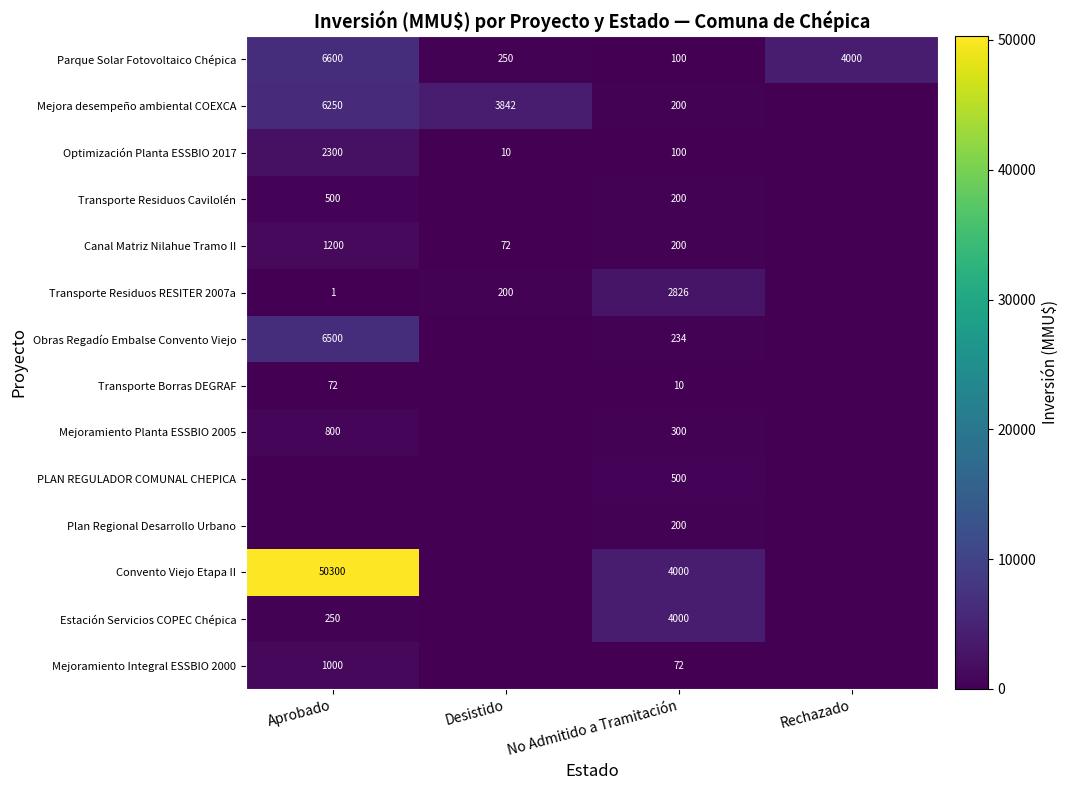

At which category is the sum across all series the highest?

Aprobado